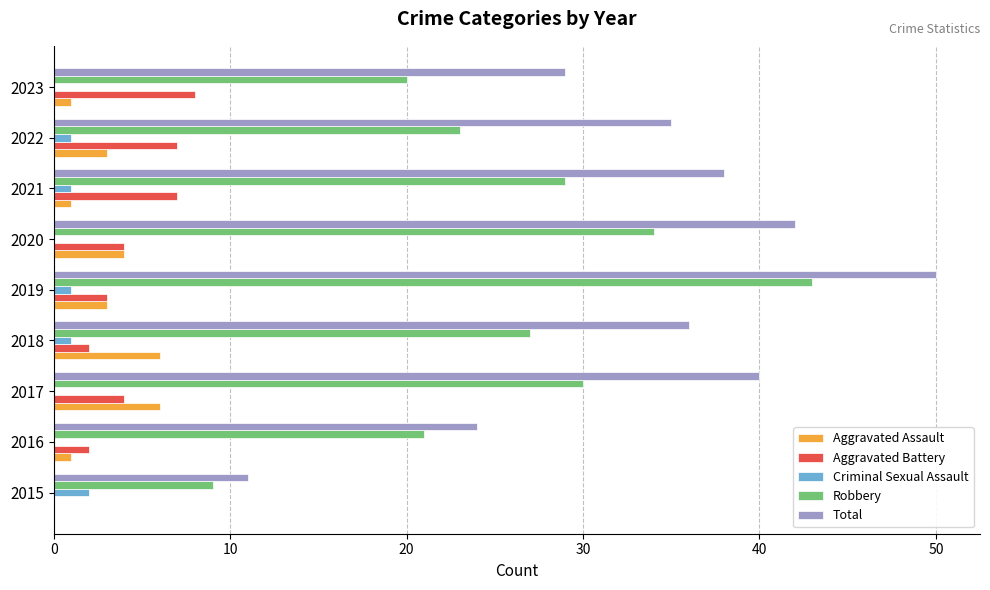

At which category does the chart reach its peak across all series?

2019